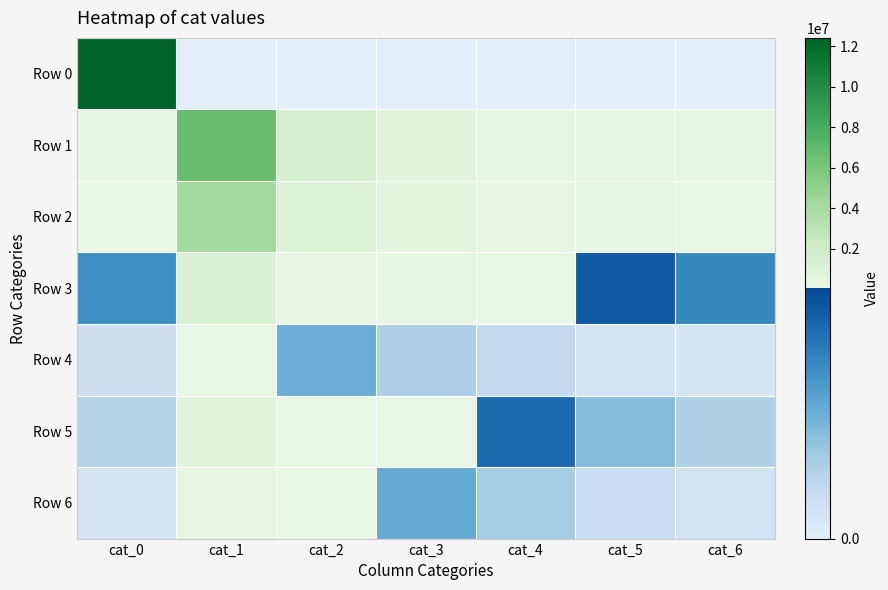

List the series in order of their peak value, highest first.

Row 0, Row 1, Row 2, Row 3, Row 5, Row 6, Row 4